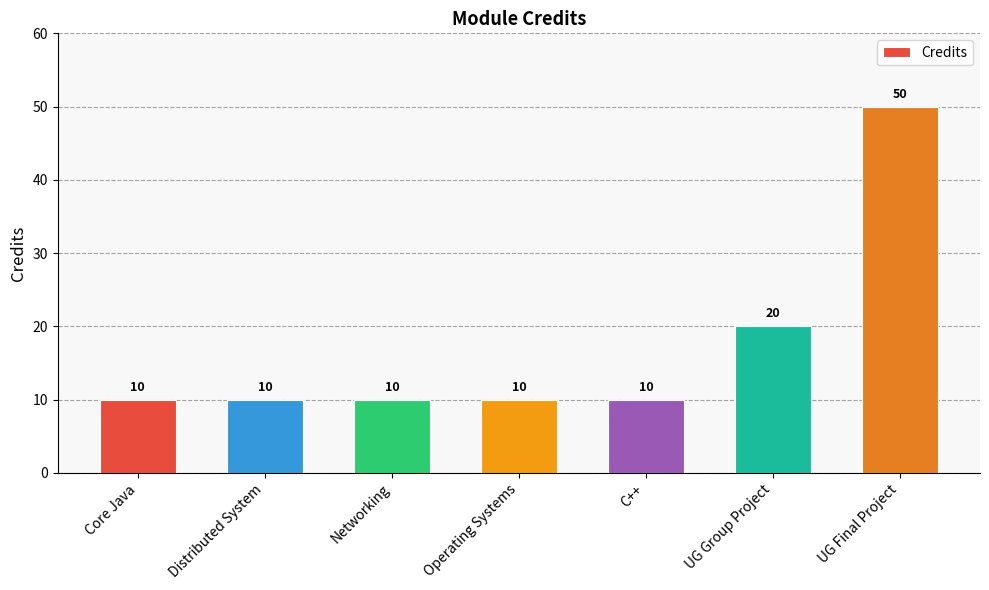

What position from the left is UG Final Project?

7